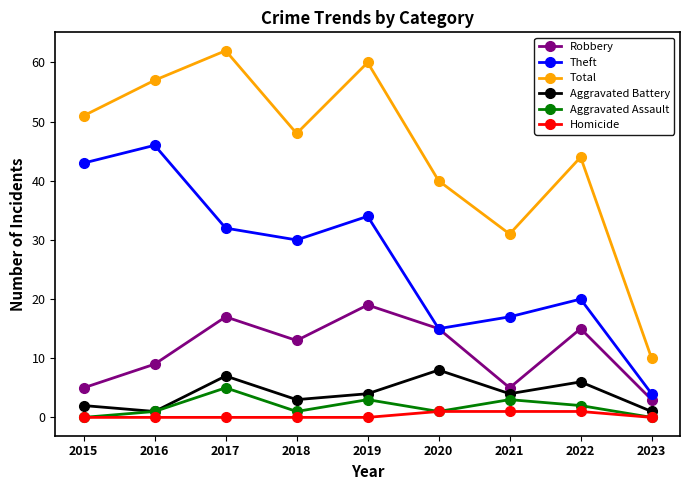

Which series changed the most between 2017 and 2023?

Total